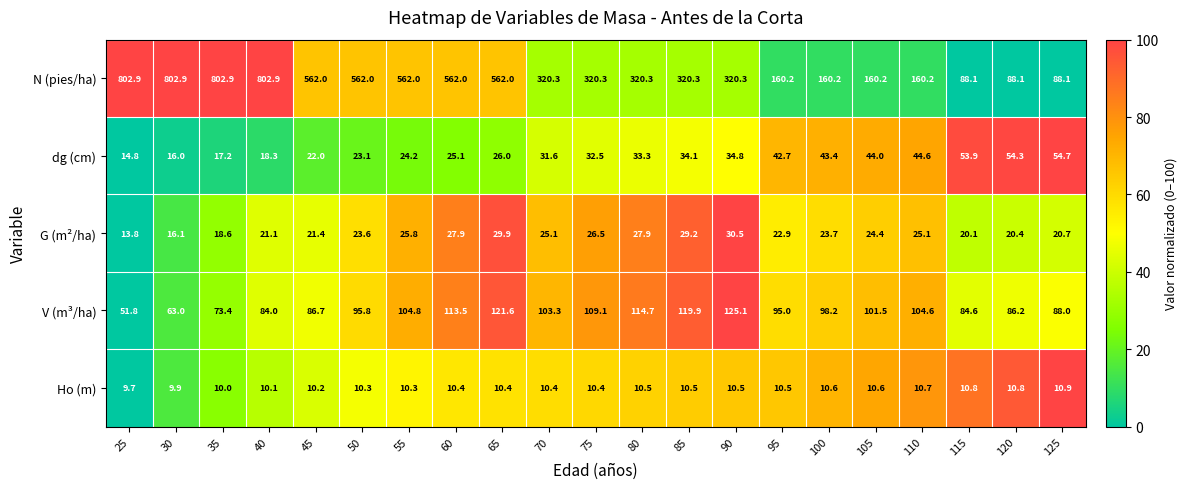

Between 70 and 100, which series saw the biggest shift?

N (pies/ha)